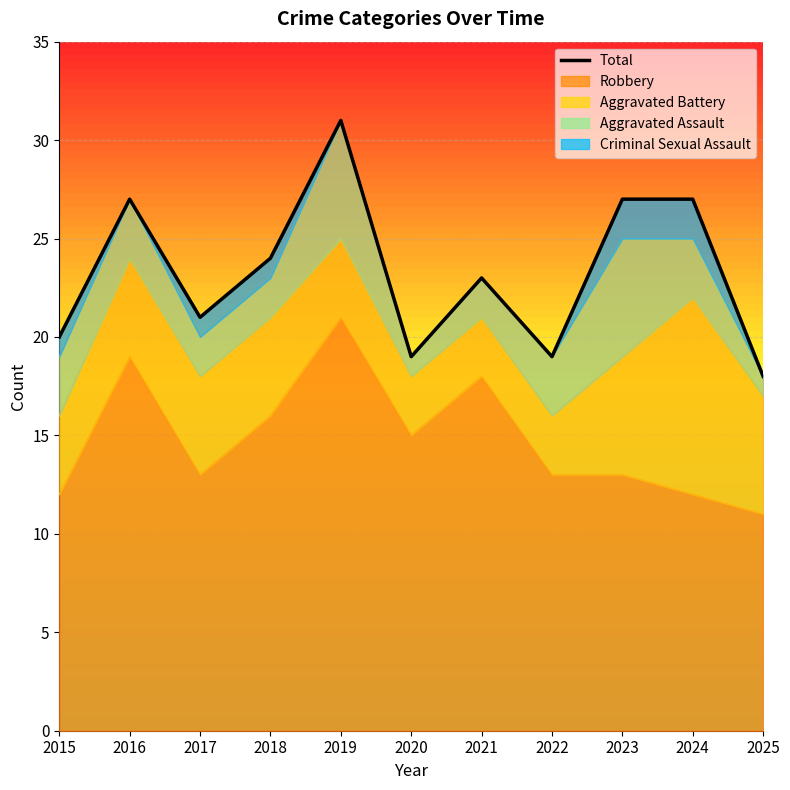

What value does the data have at 2016, to the nearest 10?

30